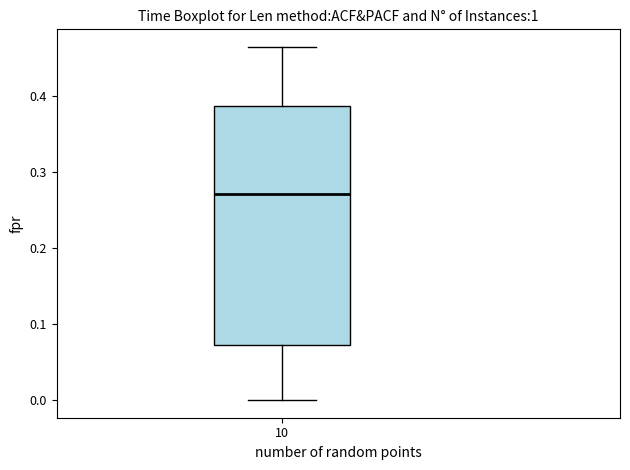

Where does the upper whisker of the box at x = 10 end on the y-axis? The values are not printed on the chart, so give them approximately, as read against the axis.

0.46